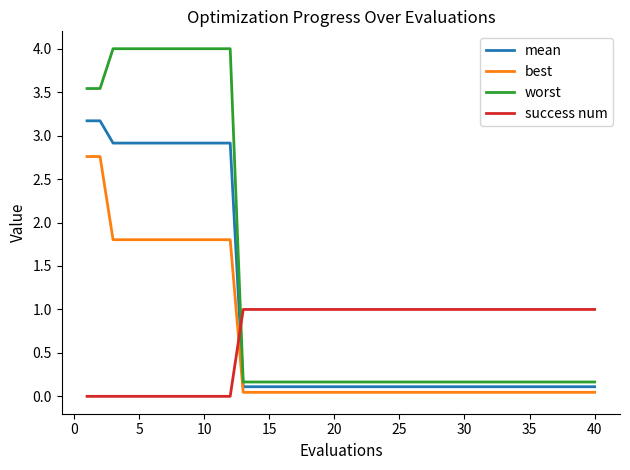

What is the highest value of the worst series?

4.0